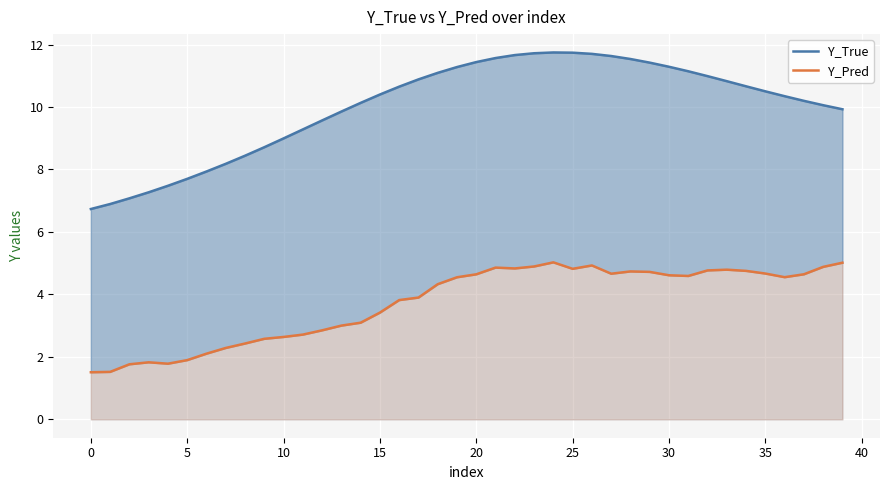

What is the label of the 15th point from the right?

25